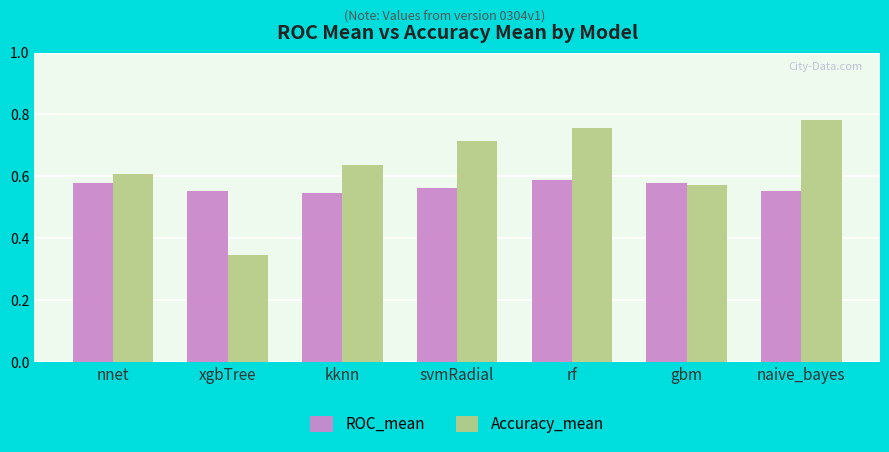

Which series has the largest total across all categories?

Accuracy_mean